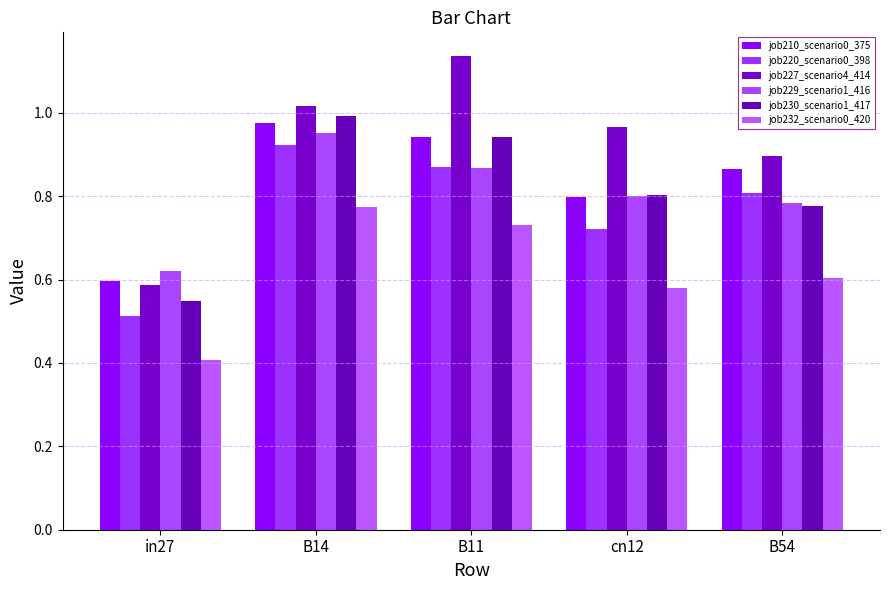

True or false: job210_scenario0_375 has a value of 0.9 at B11.

True